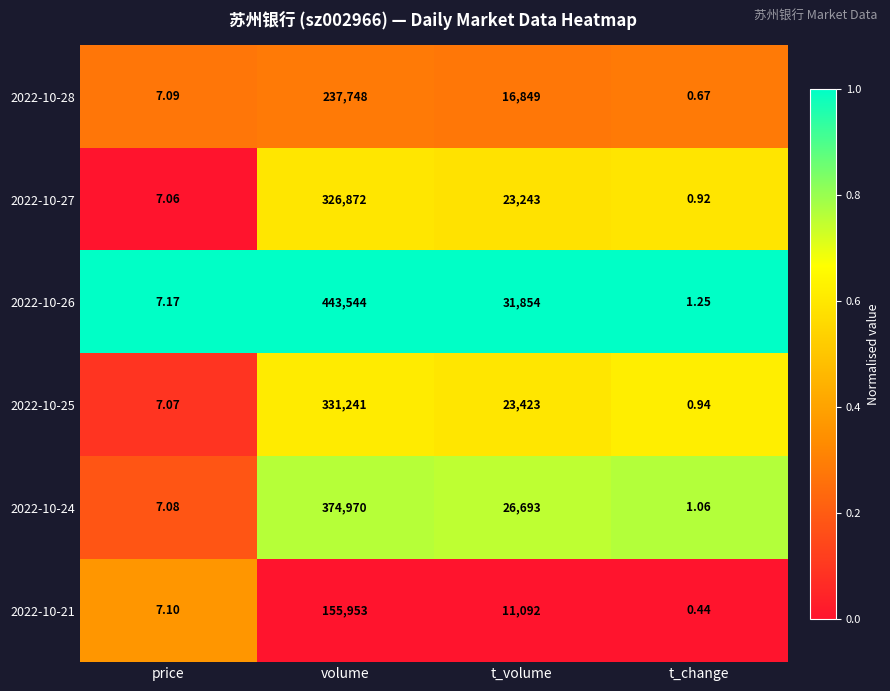

At which category is the sum across all series the highest?

volume